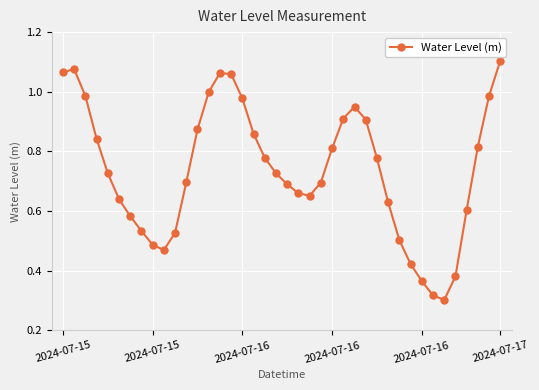

How many interior local peaks (higher than both neighbors) does the data have?

3